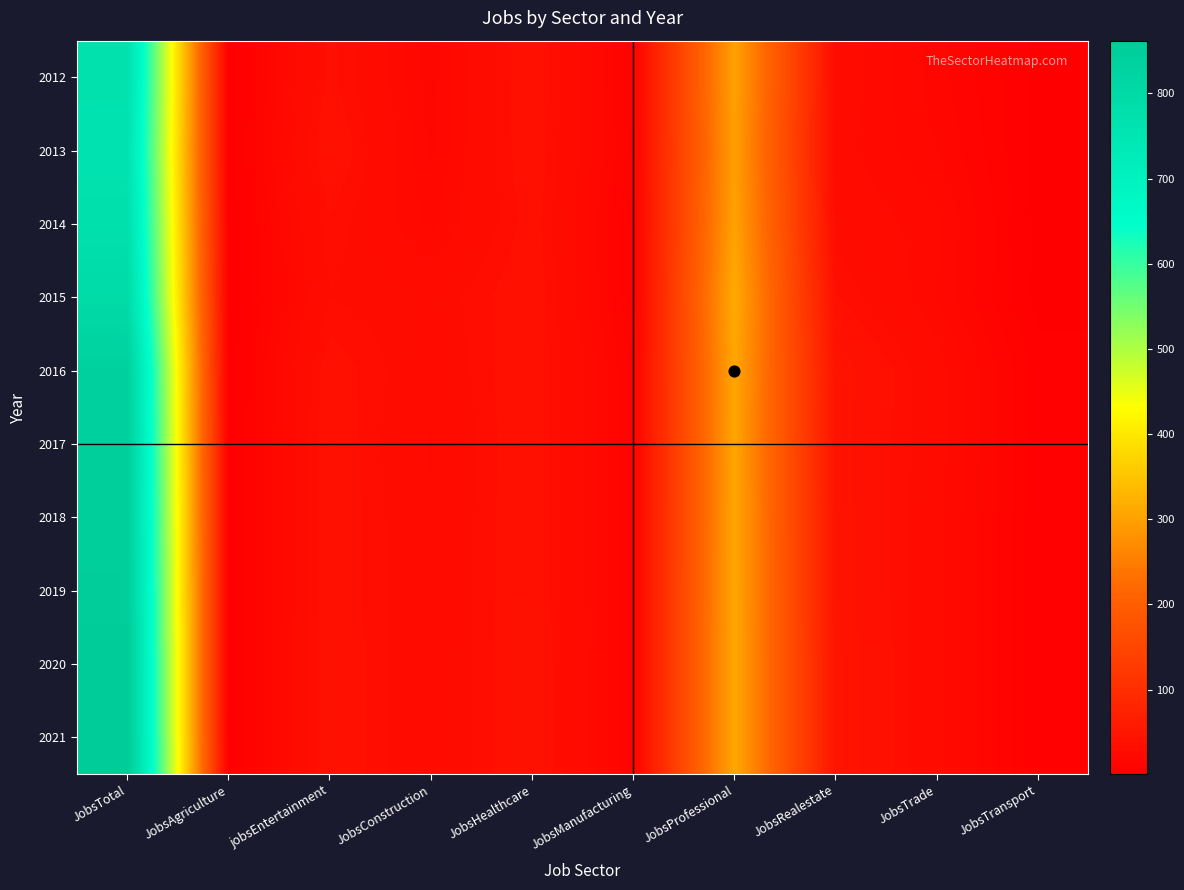

Count the number of categories in the chart.

10